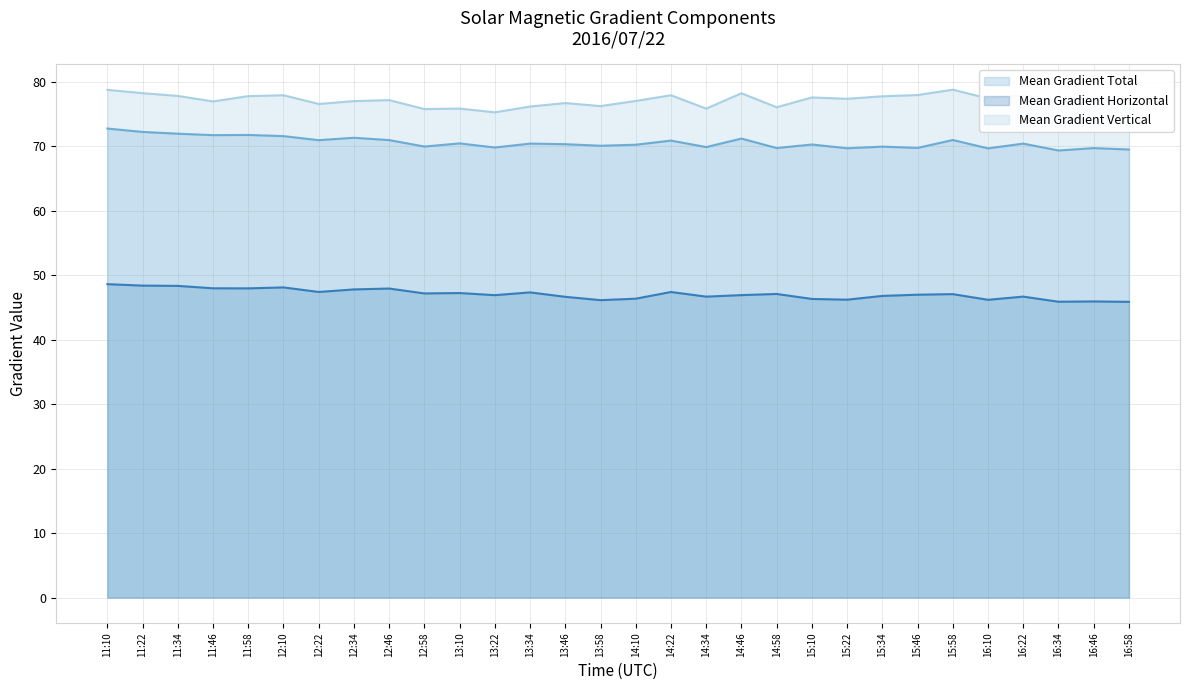

List the labels in order of Mean Gradient Horizontal value, largest first.

11:10, 11:22, 11:34, 12:10, 11:46, 11:58, 12:46, 12:34, 12:22, 14:22, 13:34, 13:10, 12:58, 14:58, 15:58, 15:46, 14:46, 13:22, 15:34, 16:22, 14:34, 13:46, 14:10, 15:10, 15:22, 16:10, 13:58, 16:46, 16:34, 16:58